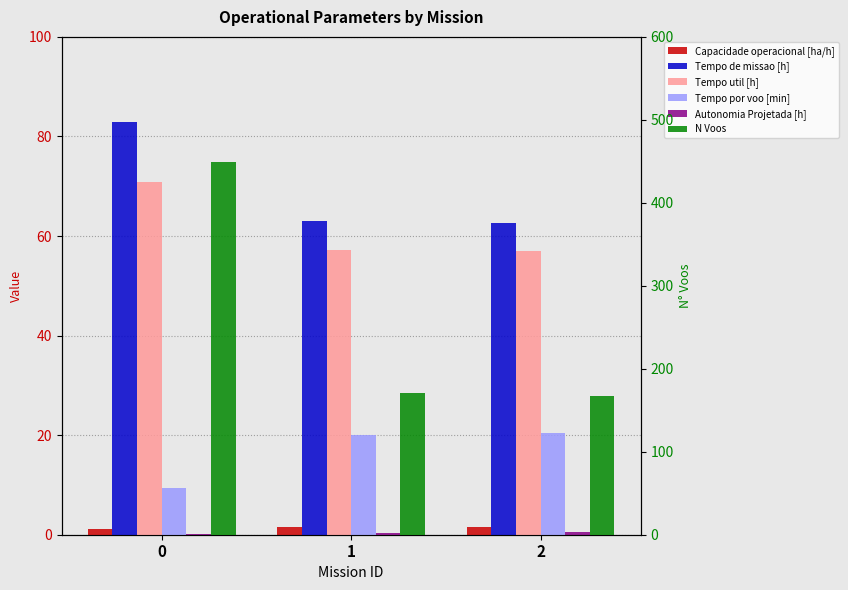

List the labels in order of Tempo por voo [min] value, largest first.

2, 1, 0